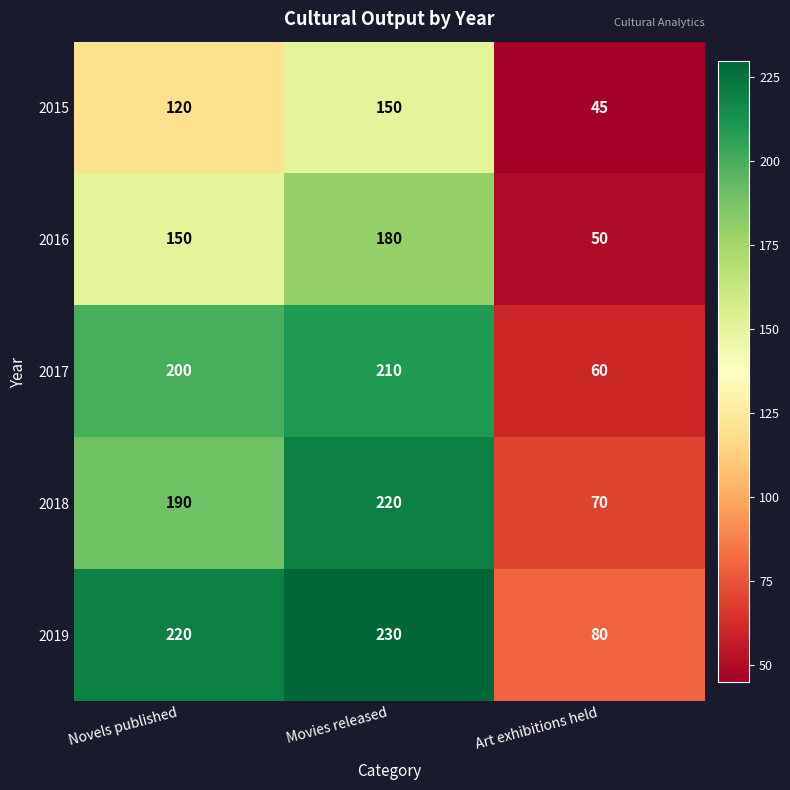

At which label is 2019 closest to 155?

Novels published